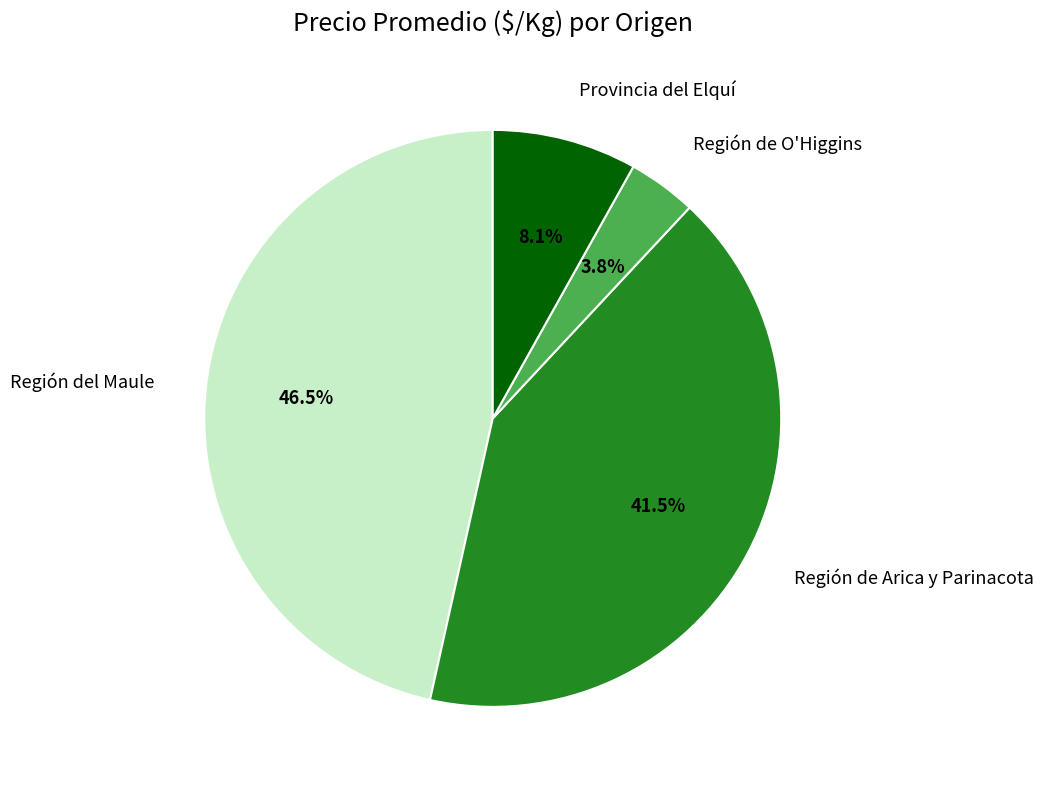

How much of the chart is everything except Región de O'Higgins?

96.2%